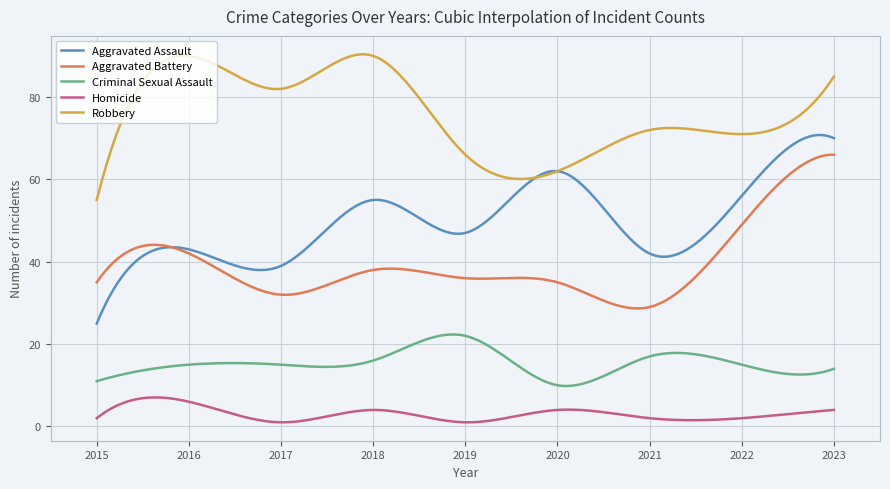

True or false: Aggravated Battery and Criminal Sexual Assault intersect in this chart.

False